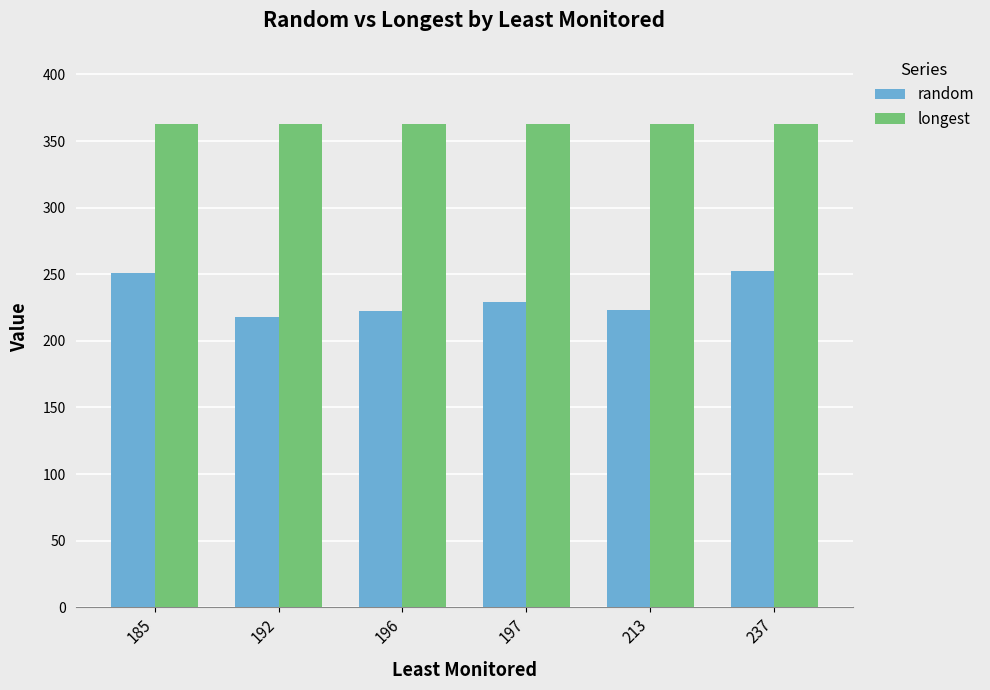

What is the value of the random bar at the 5th from the left?

222.8